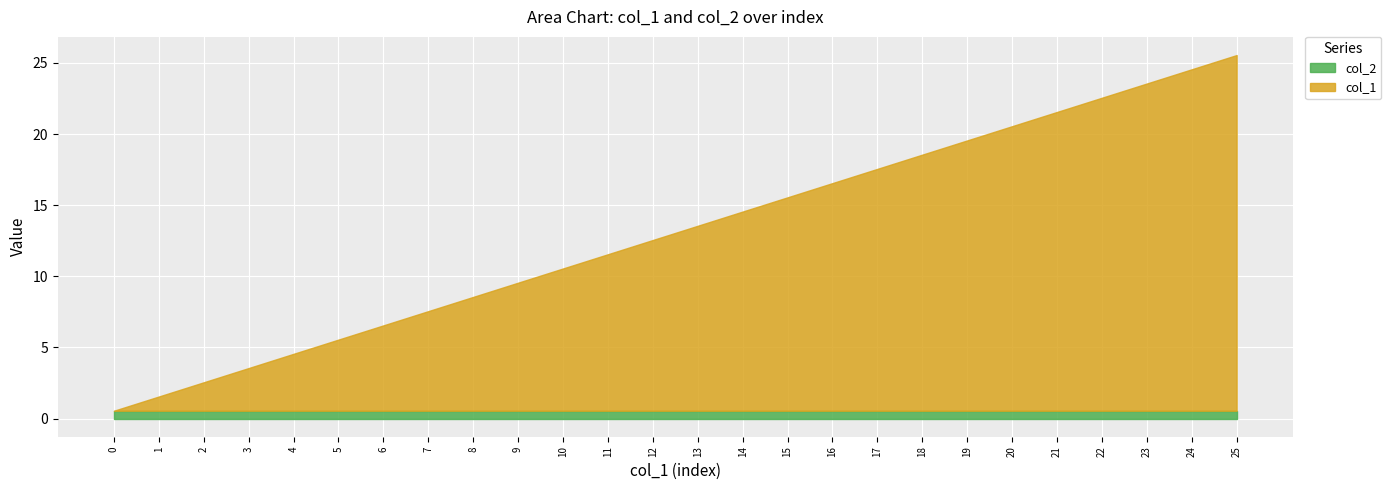

The value of col_2 at 22 is 0.5. True or false?

True